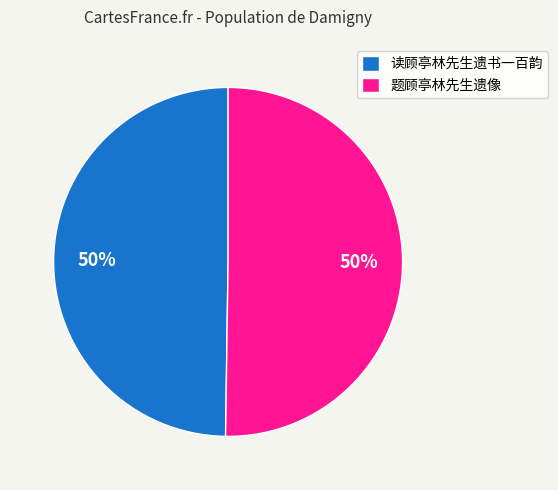

To the nearest percent, what percentage of the pie is 读顾亭林先生遗书一百韵?

50%